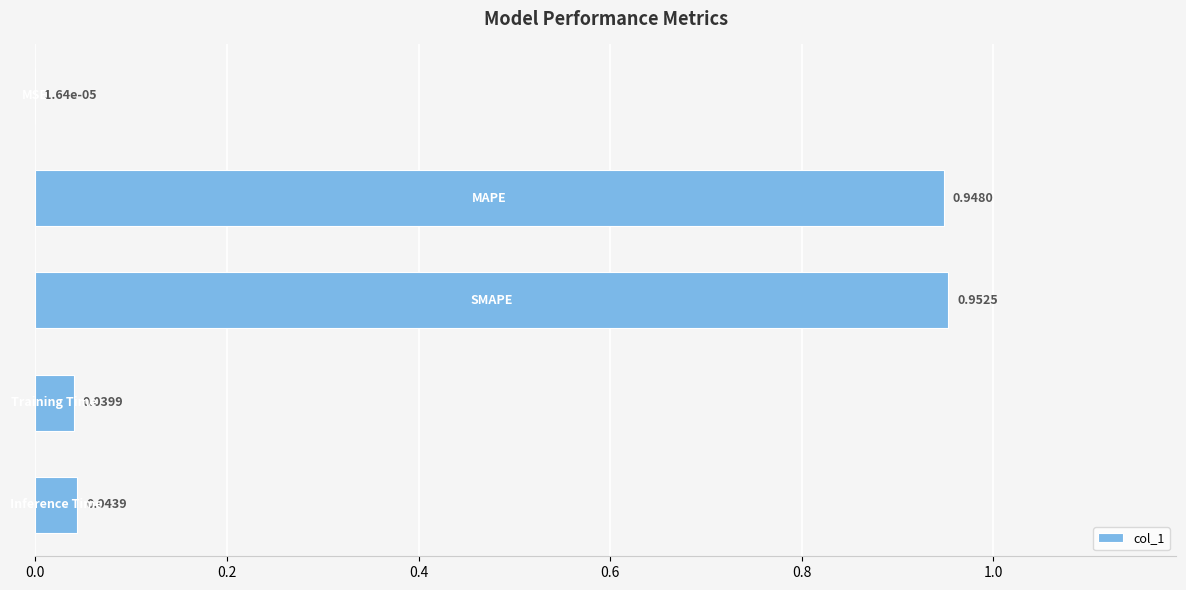

How many categories are shown in the chart?

5